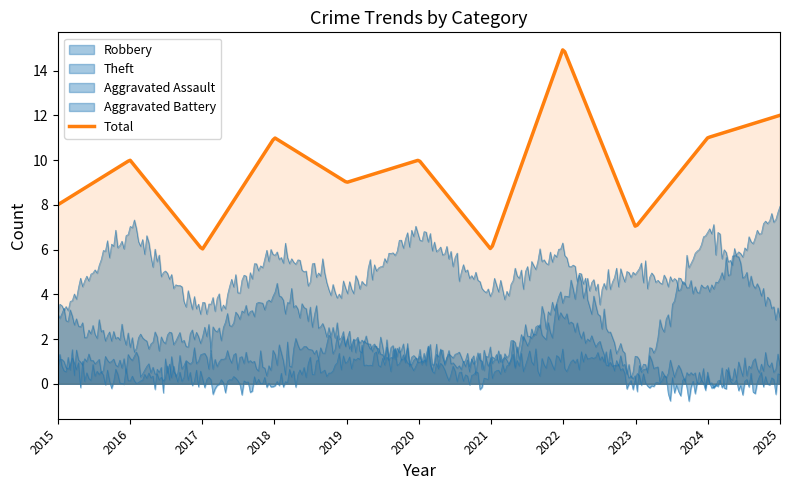

Which series has the largest range (max minus min)?

Total